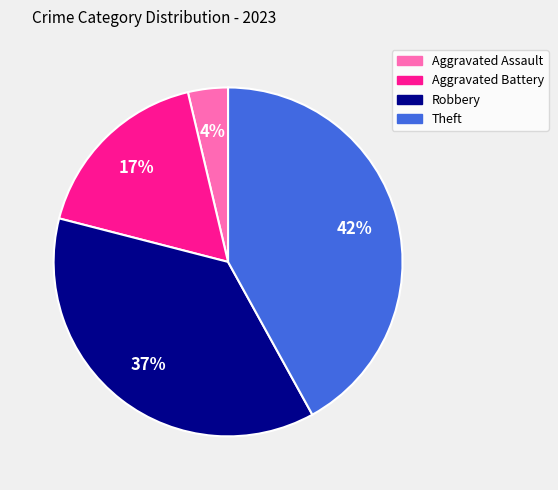

Between Robbery and Aggravated Battery, which is larger?

Robbery